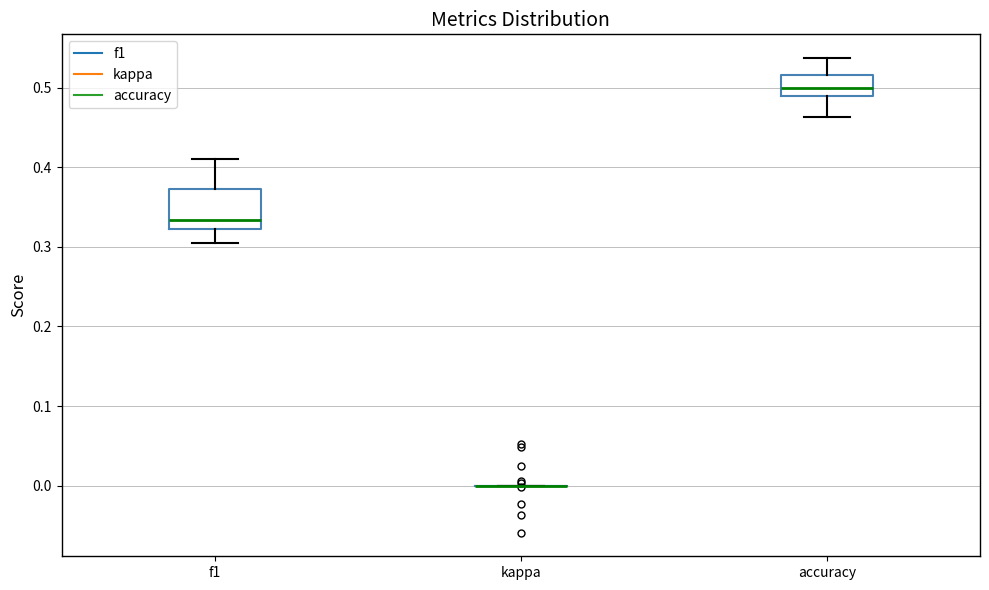

Reading left to right, read every box against the y-axis: the position of its median line, the range the box covers, and the ends of its whiskers. The values are not printed on the chart, so give them approximately, as read against the axis.

f1: median 0.33, box 0.32 to 0.37, whiskers 0.30 to 0.41
kappa: box collapsed to a line at 0.00, whiskers 0.00 to 0.00
accuracy: median 0.50, box 0.49 to 0.52, whiskers 0.46 to 0.54